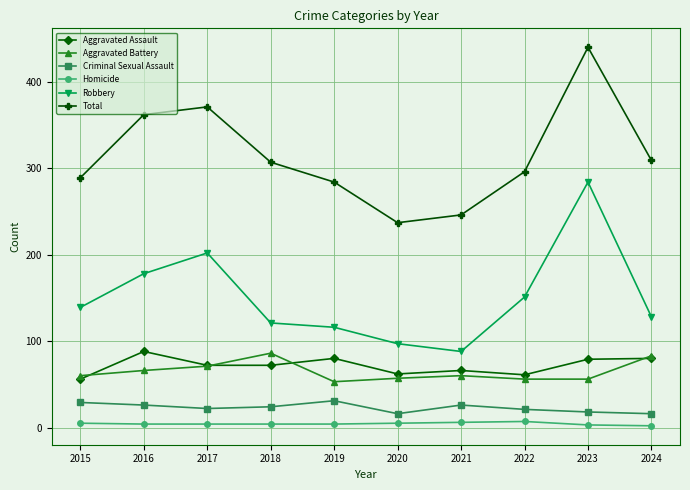

At how many categories does at least one series exceed 322?

3